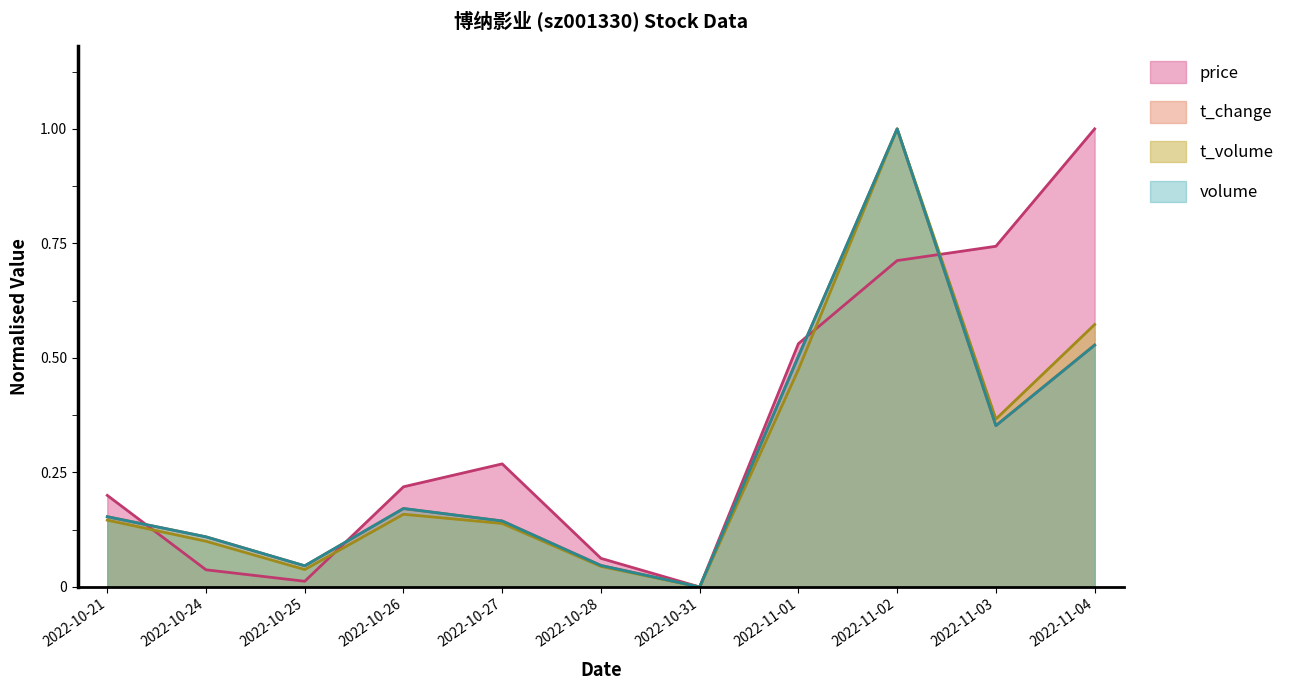

What is the difference between the second highest and second lowest values in the volume series?

0.5